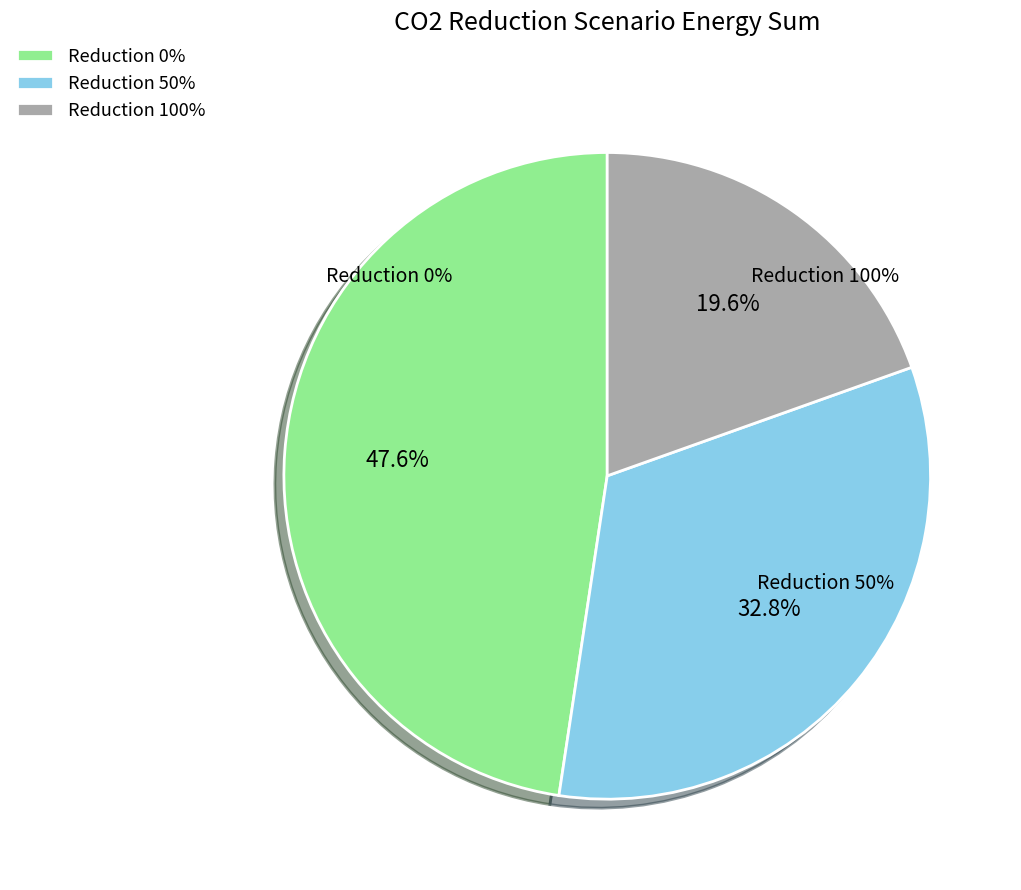

Is it true that 0 is 36% of the pie?

False